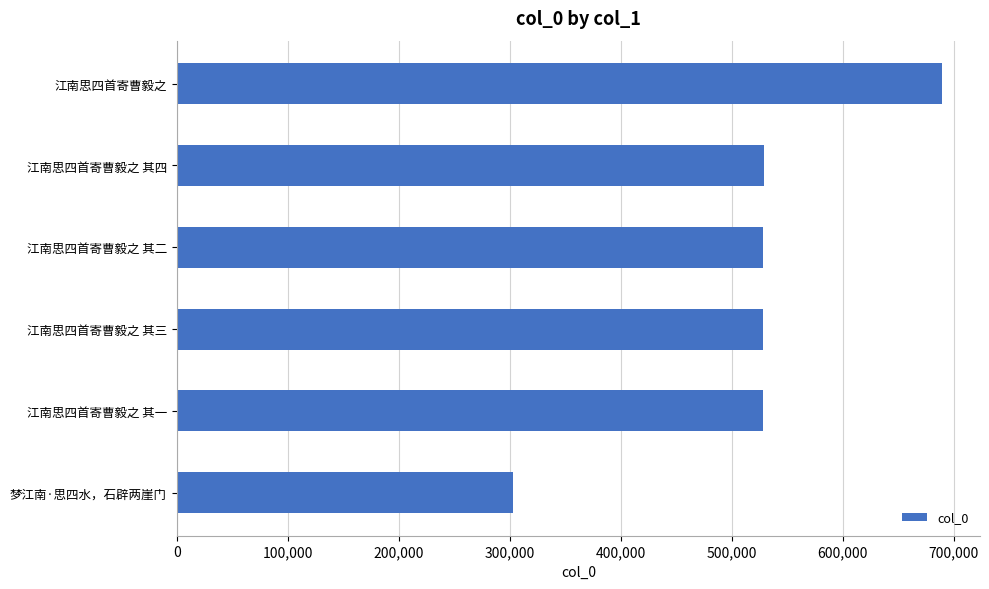

What is the sum of the values at 江南思四首寄曹毅之 其四 and 江南思四首寄曹毅之 其一?

1057345